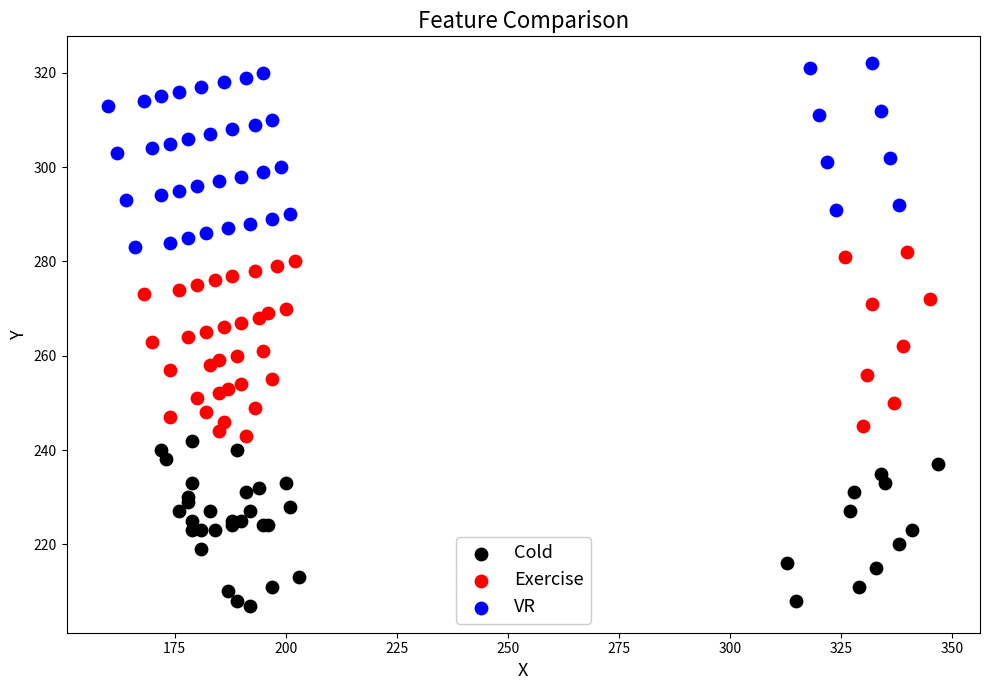

Which series contains the lowest Y value?

Cold